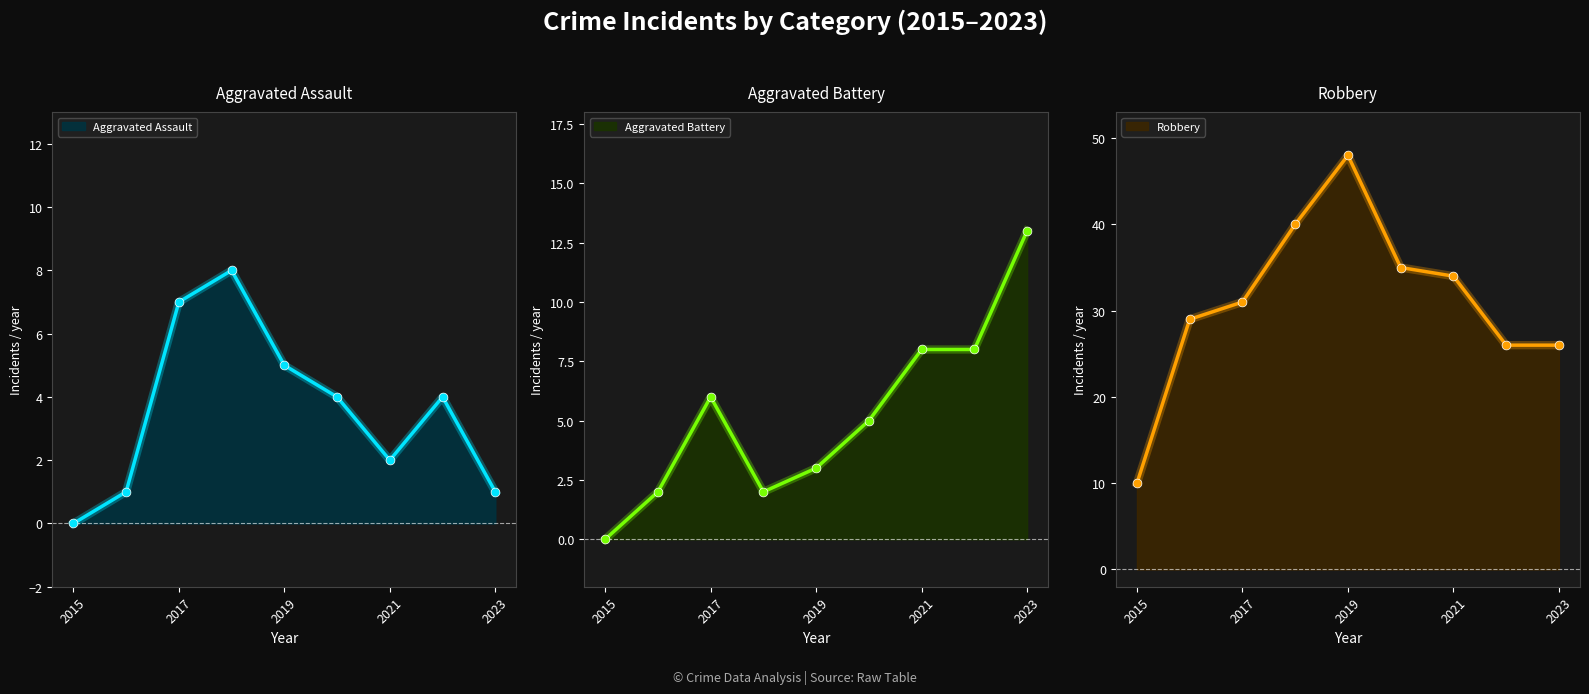

What is the total value across all series at 2015?

10